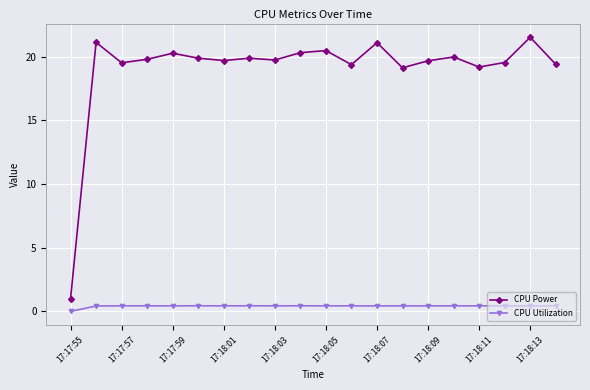

True or false: CPU Utilization has more than 0 points higher than both neighbors.

True